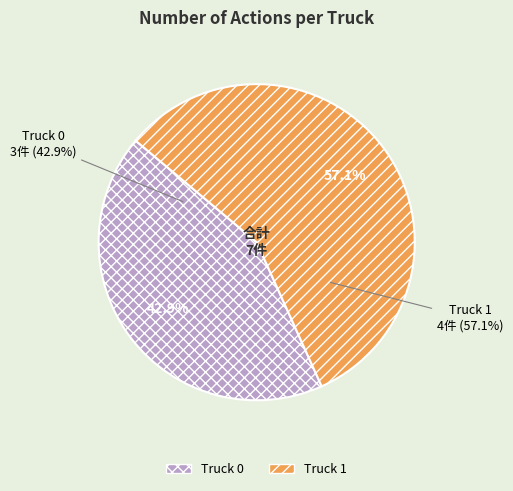

How many slices are in this pie chart?

2